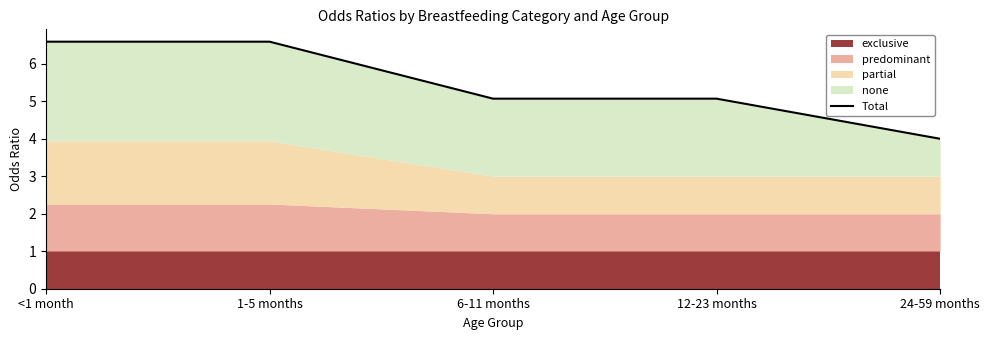

Reading left to right, list all the values displayed in this chart.

6.6	6.6	5.1	5.1	4.0